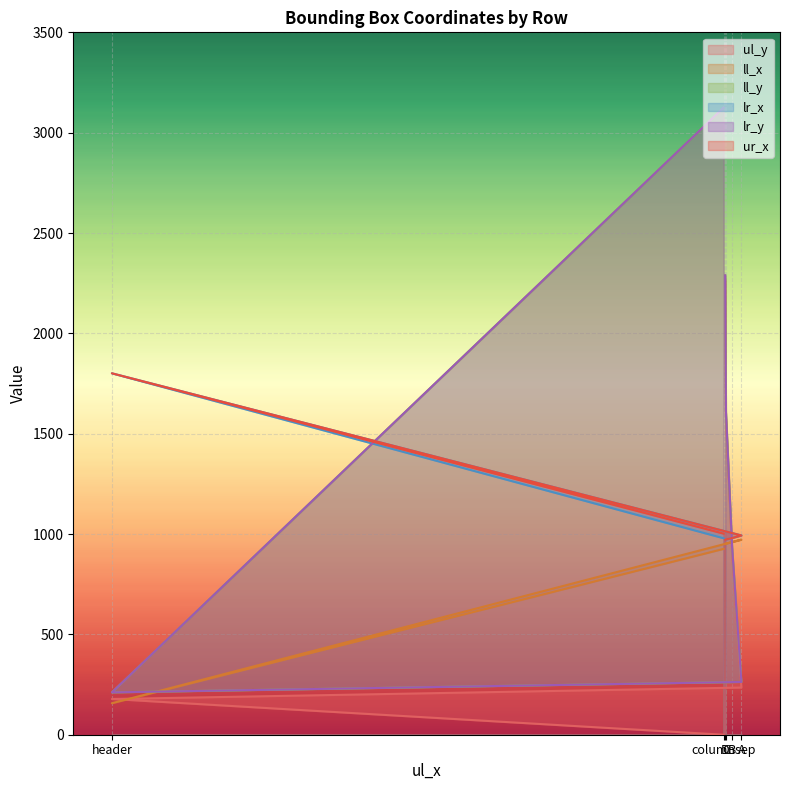

The value of ll_x at header is 84. True or false?

False